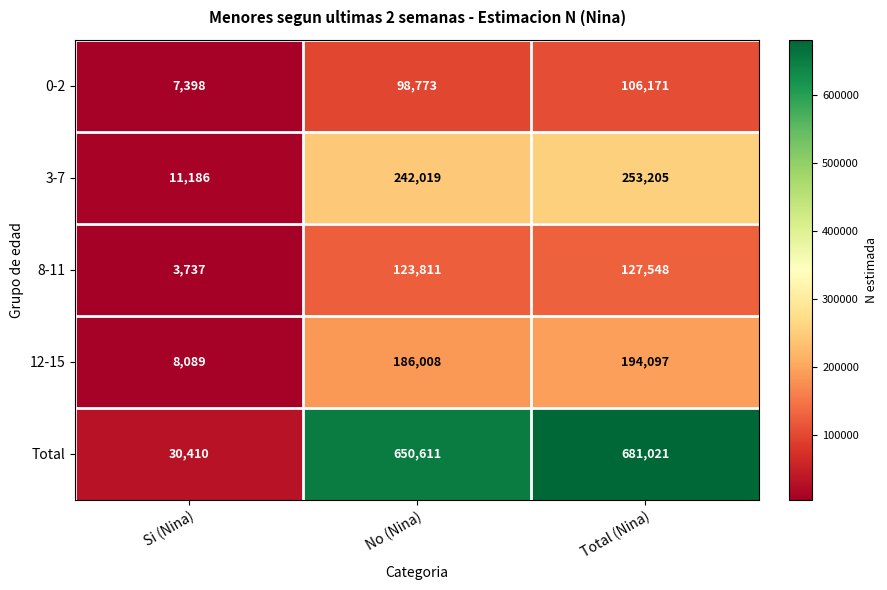

Rank the series by their maximum value, from lowest to highest.

0-2, 8-11, 12-15, 3-7, Total